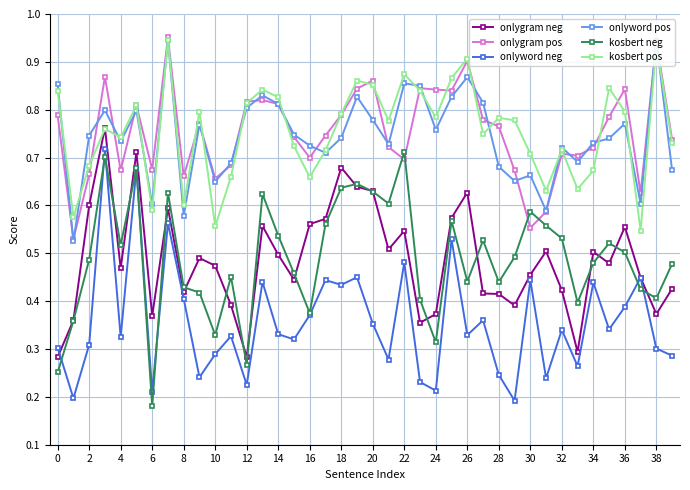

True or false: onlyword neg and kosbert pos intersect in this chart.

False